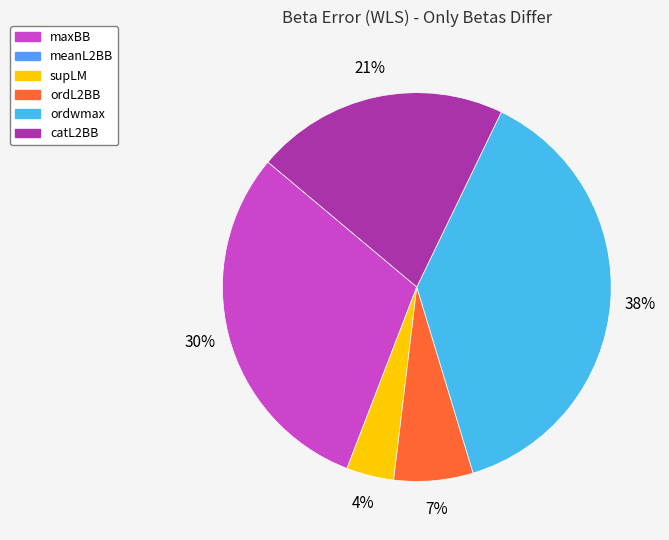

Does any single category account for the majority?

No